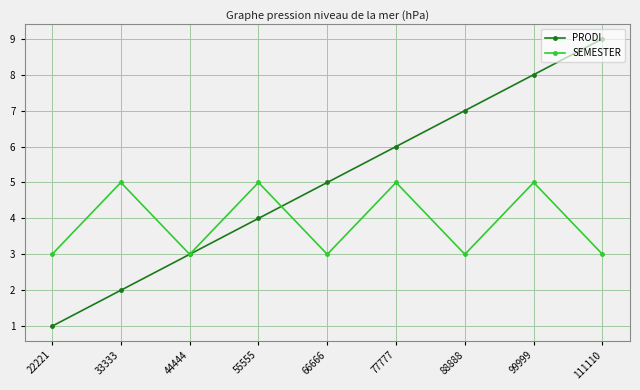

Rank the series by their maximum value, from lowest to highest.

SEMESTER, PRODI